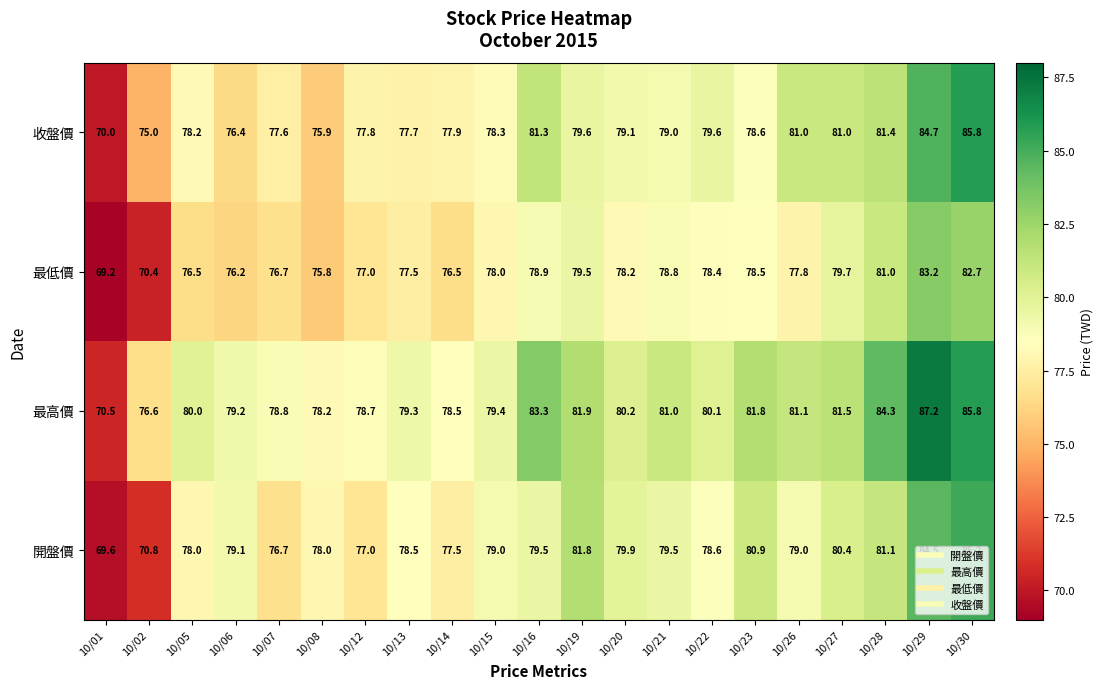

Which label corresponds to the smallest value in the chart?

10/01